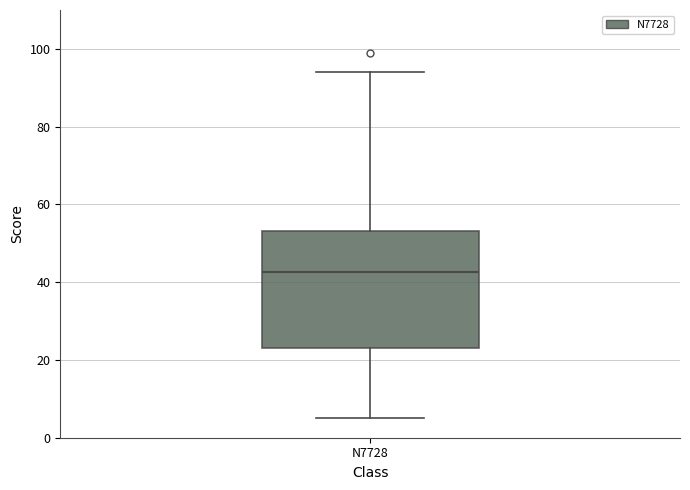

Where is the lower edge of the box for N7728 on the y-axis? The values are not printed on the chart, so give them approximately, as read against the axis.

24